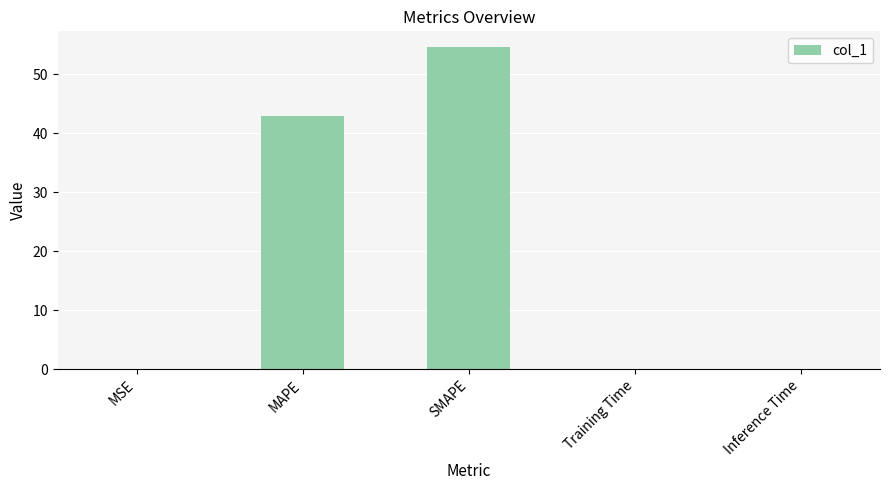

What is the maximum value shown in the chart?

54.5